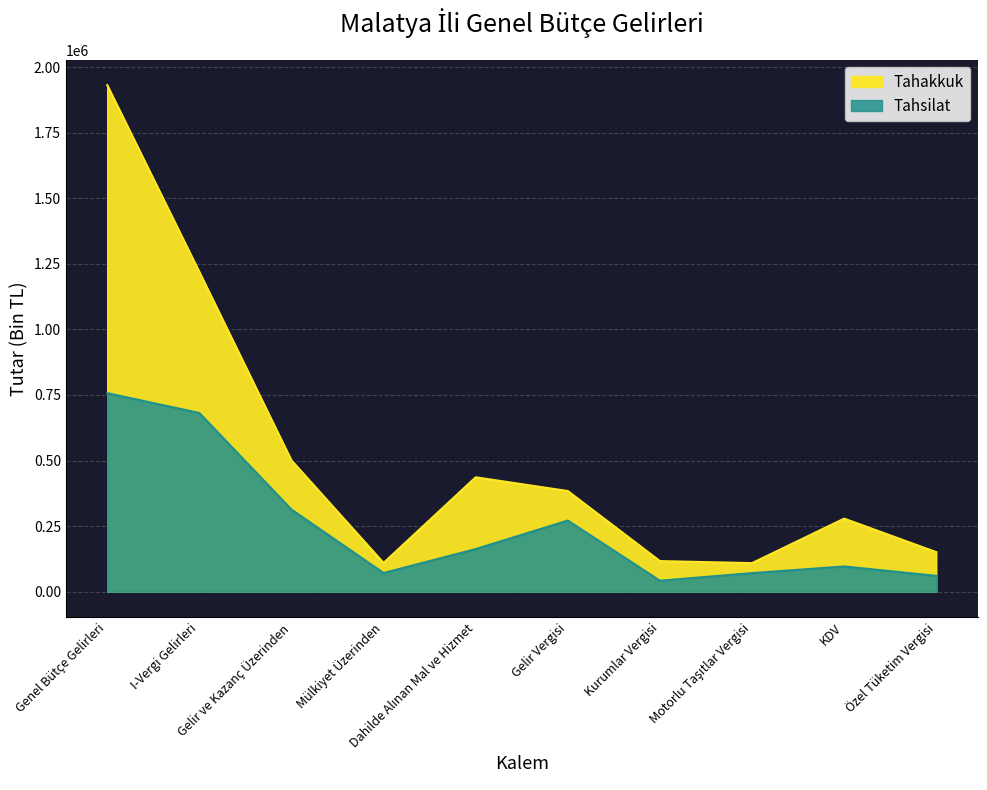

What is the sum of the Tahsilat values at I-Vergi Gelirleri and Gelir ve Kazanç Üzerinden?

994827